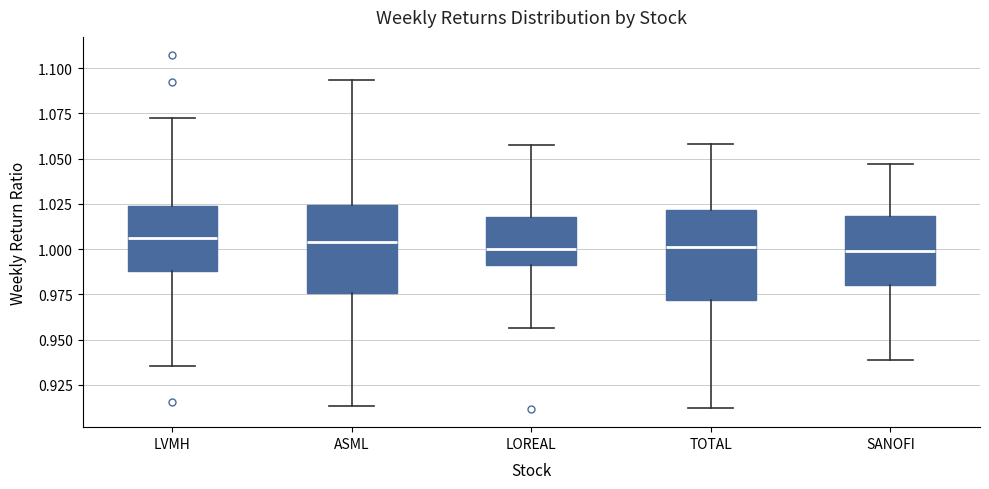

Reading left to right, transcribe this box plot: for each box, give where its median line is, the range the box spans, and where its two whiskers end, as read against the y-axis. The values are not printed on the chart, so give them approximately, as read against the axis.

LVMH: median 1.005, box 0.990 to 1.025, whiskers 0.935 to 1.070
ASML: median 1.005, box 0.975 to 1.025, whiskers 0.915 to 1.095
LOREAL: median 1.000, box 0.990 to 1.020, whiskers 0.955 to 1.060
TOTAL: median 1.000, box 0.970 to 1.020, whiskers 0.910 to 1.060
SANOFI: median 1.000, box 0.980 to 1.020, whiskers 0.940 to 1.045